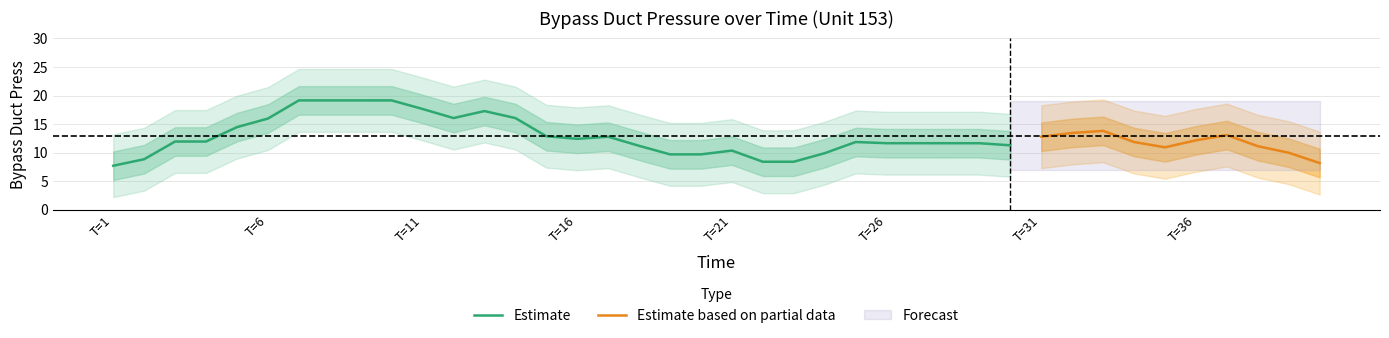

What is the maximum value for Estimate?

19.2